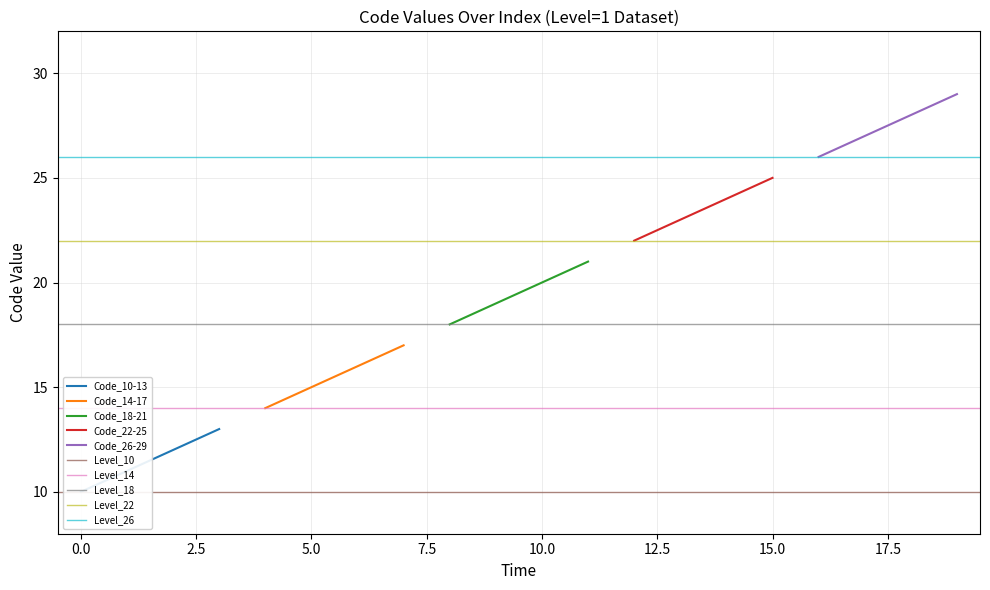

True or false: Code_14-17 has more than 0 interior local peaks.

False